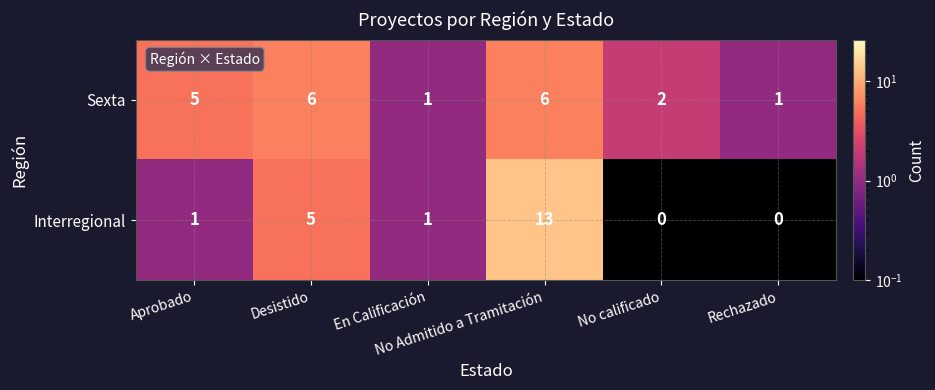

Rank the series by their average value, from highest to lowest.

Sexta, Interregional